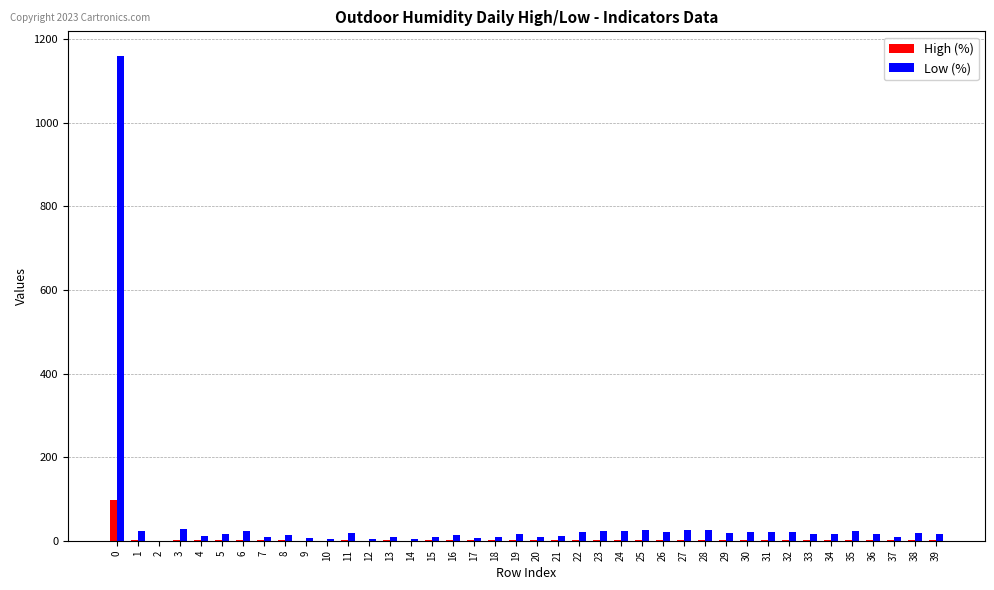

How many distinct data groups are displayed?

2